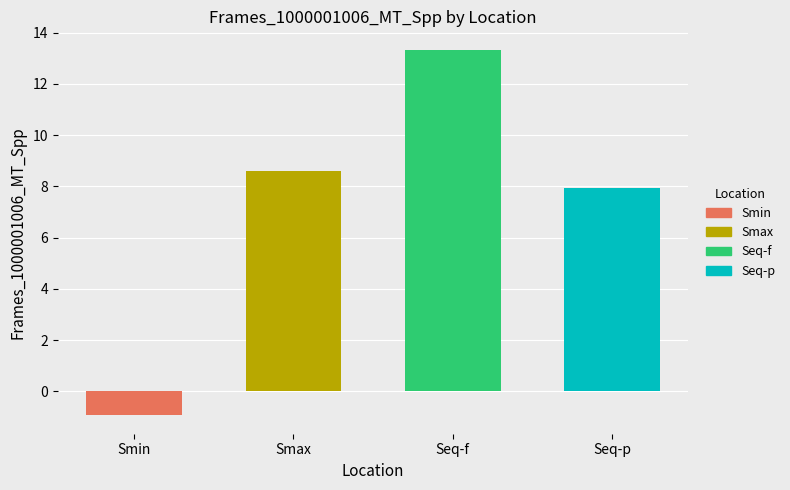

What is the label of the 2nd bar from the right?

Seq-f